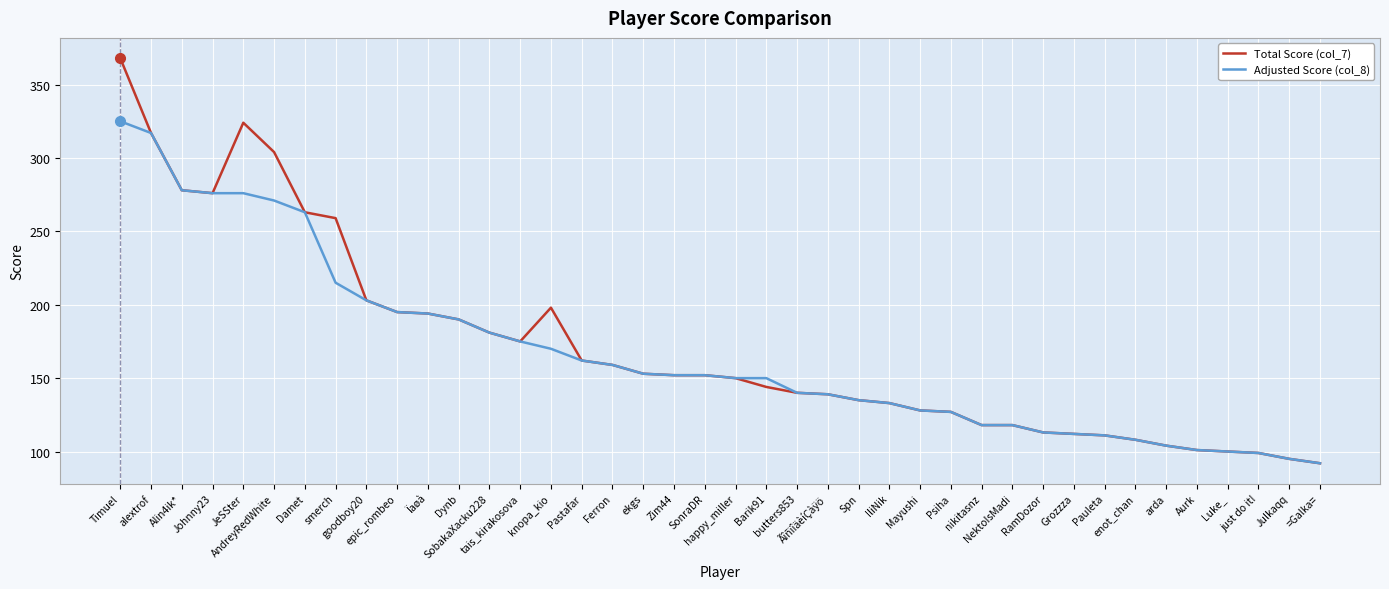

What is the minimum value for Adjusted Score (col_8)?

92